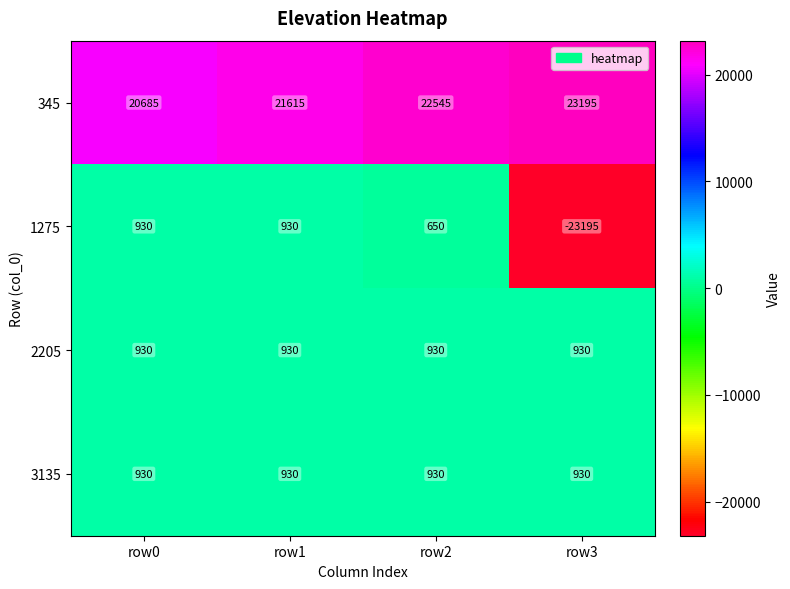

Which category has the highest value across all series?

row3